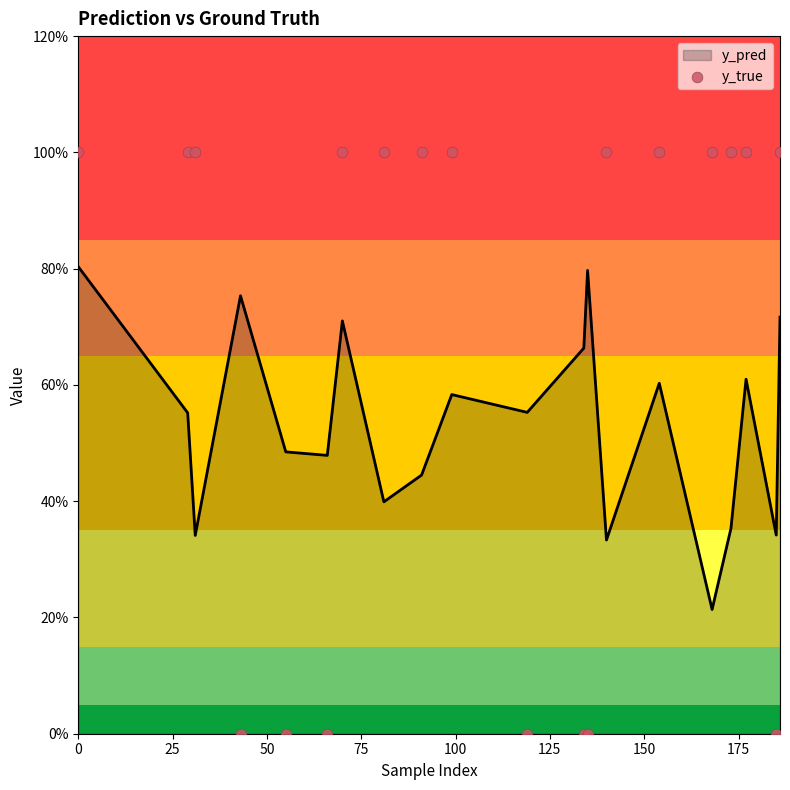

At how many categories does at least one series exceed 0?

20